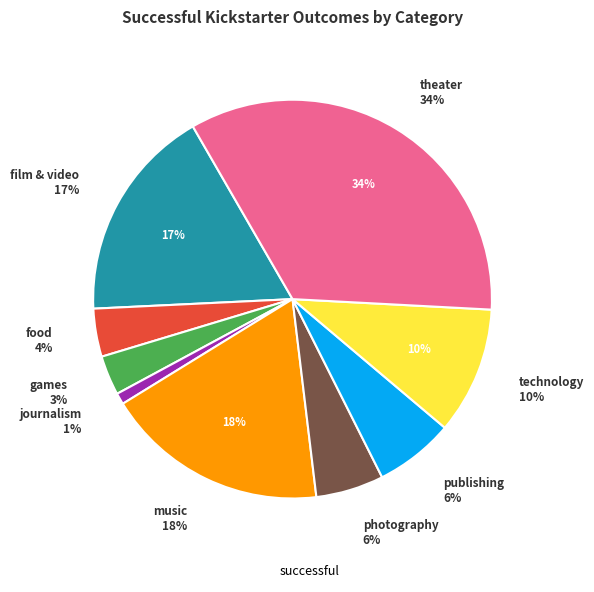

How many segments does this pie chart have?

9